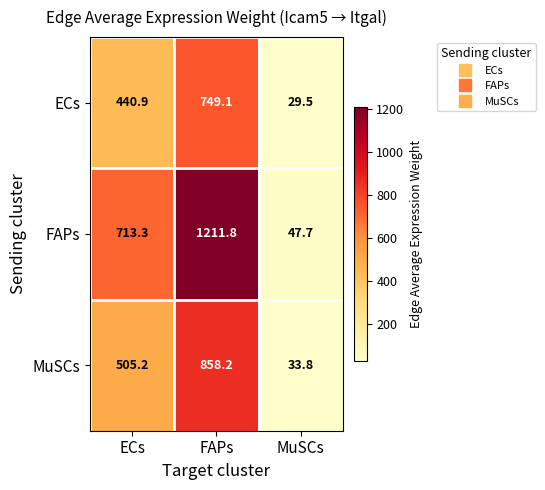

At which category is the sum across all series the highest?

FAPs